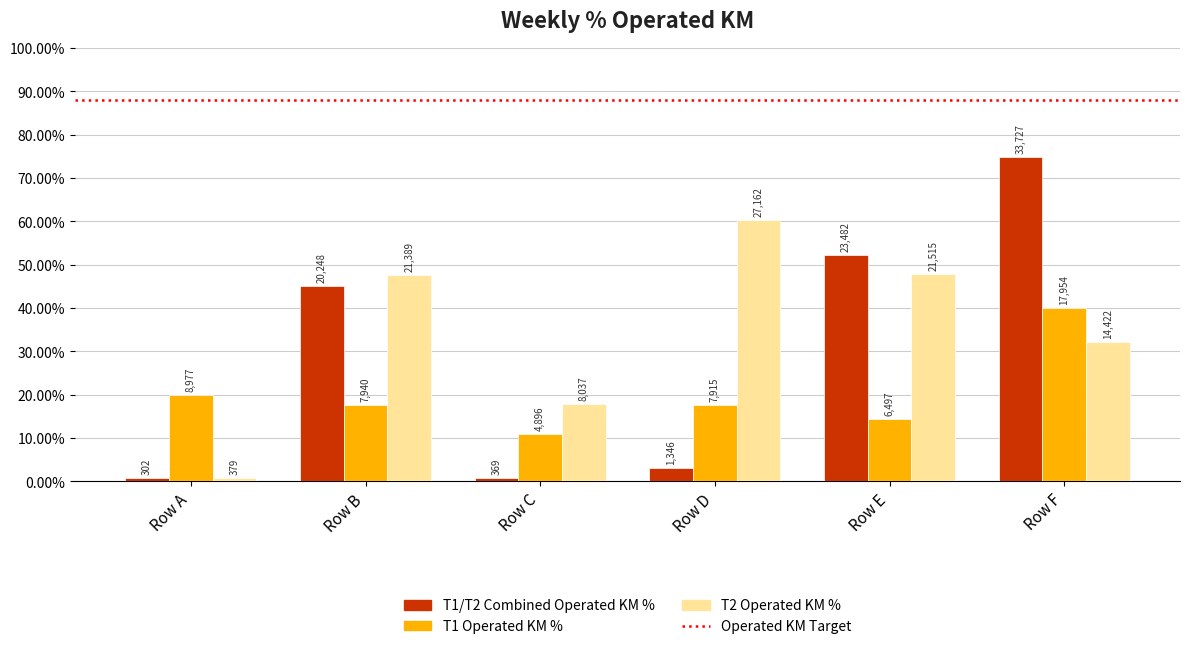

Which series has the widest spread of values?

T1/T2 Combined Operated KM %